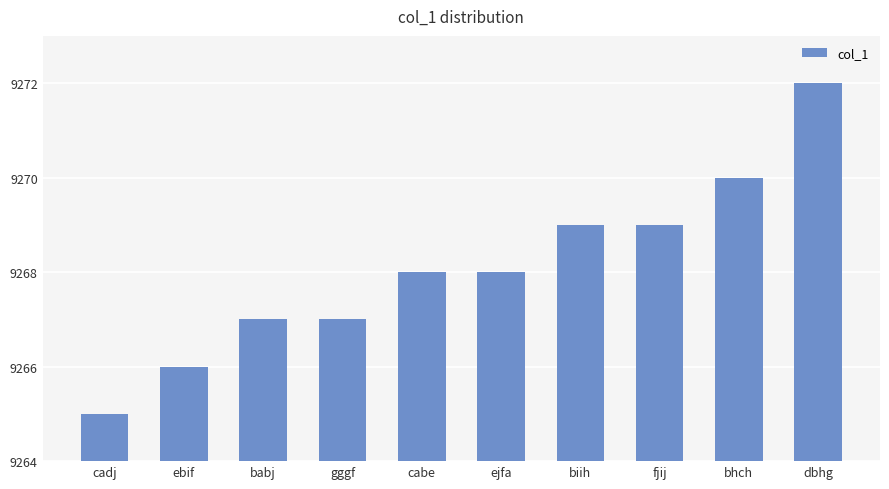

What is the value of the 6th bar from the left?

9268